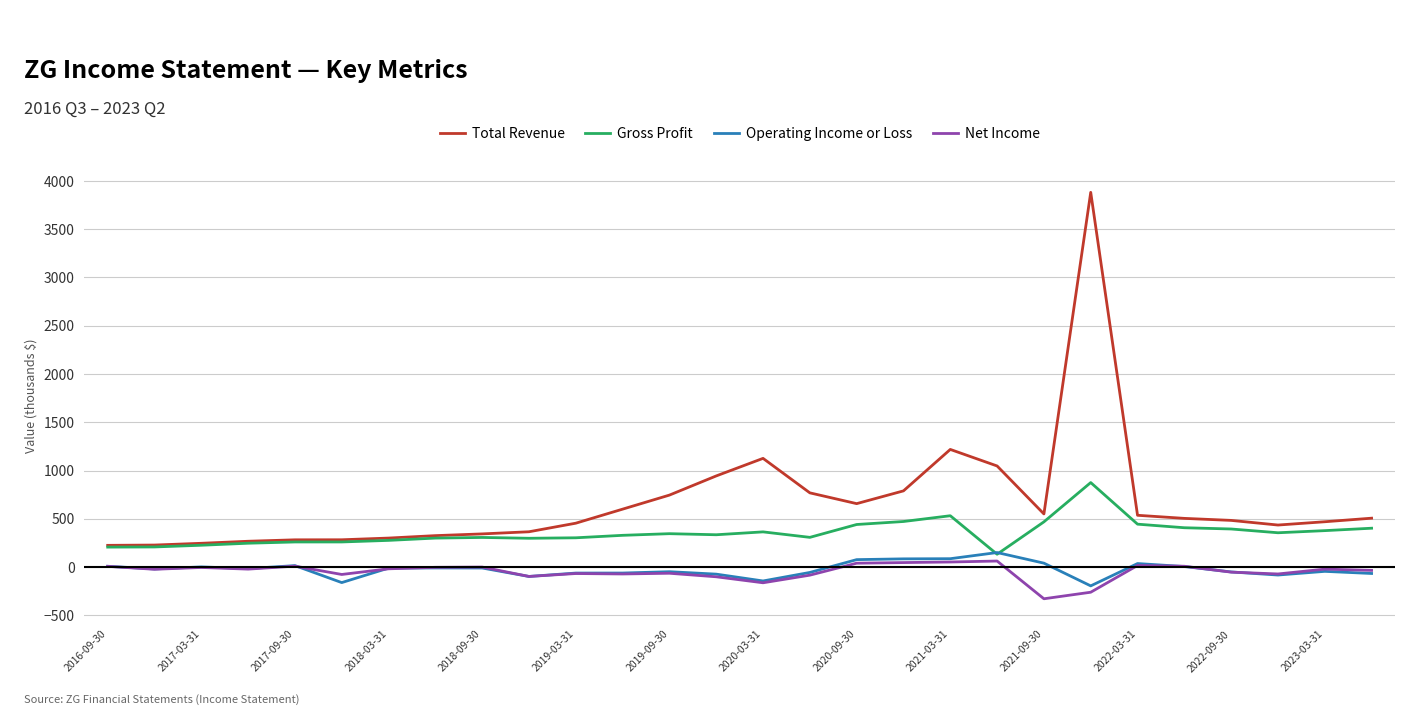

Which series has the widest spread of values?

Total Revenue